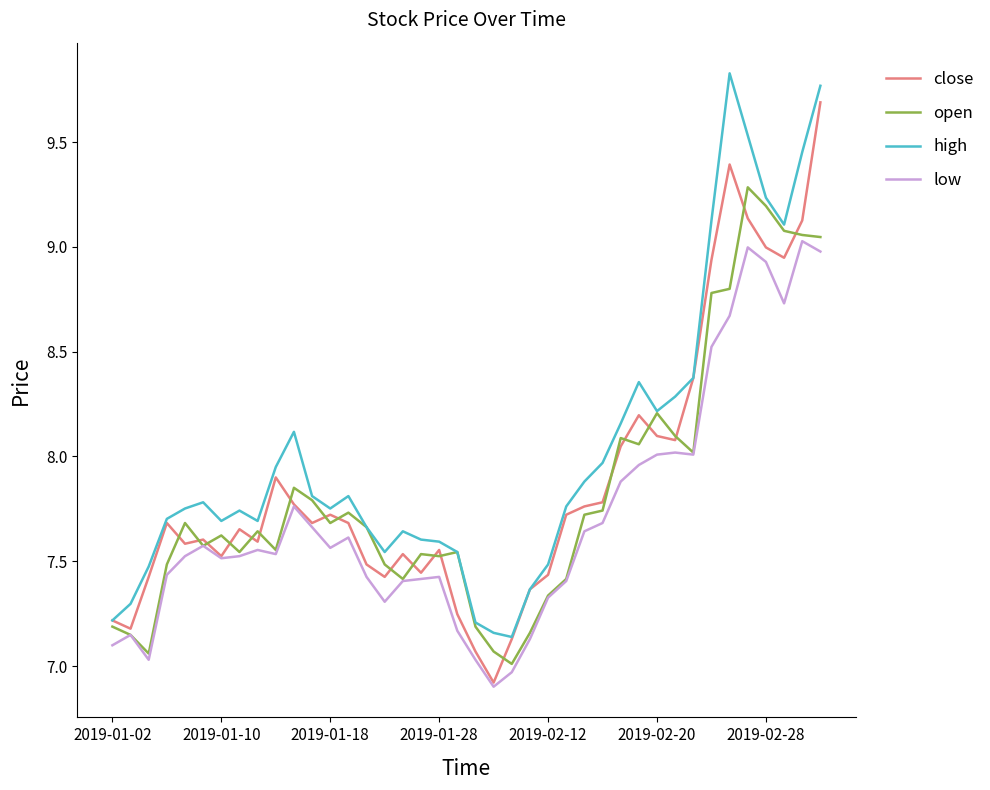

List the series in order of their peak value, highest first.

high, close, open, low